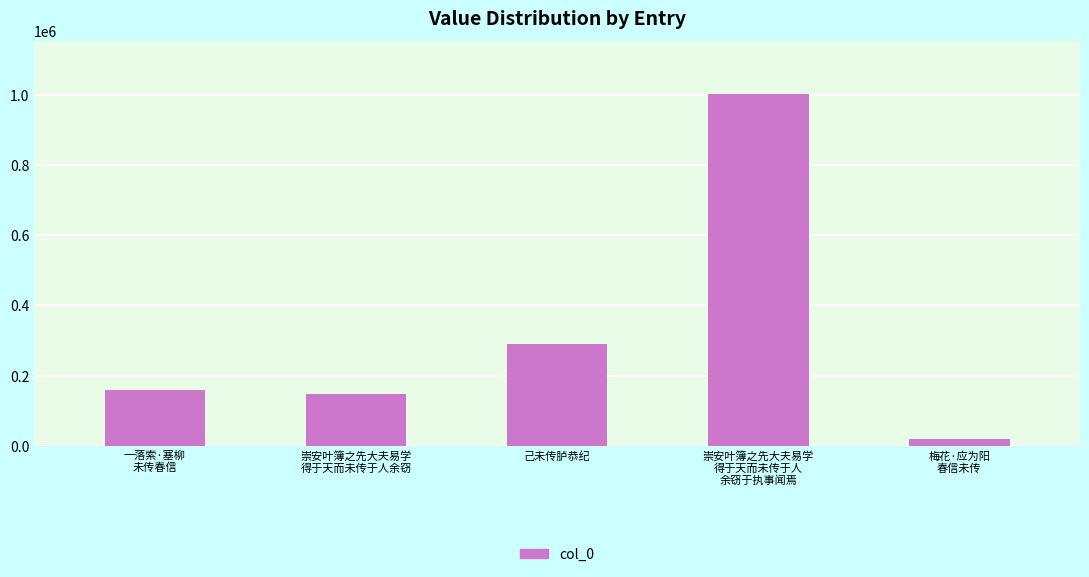

Reading left to right, what are all the values shown in this chart?

158700	148494	290744	1001748	20990